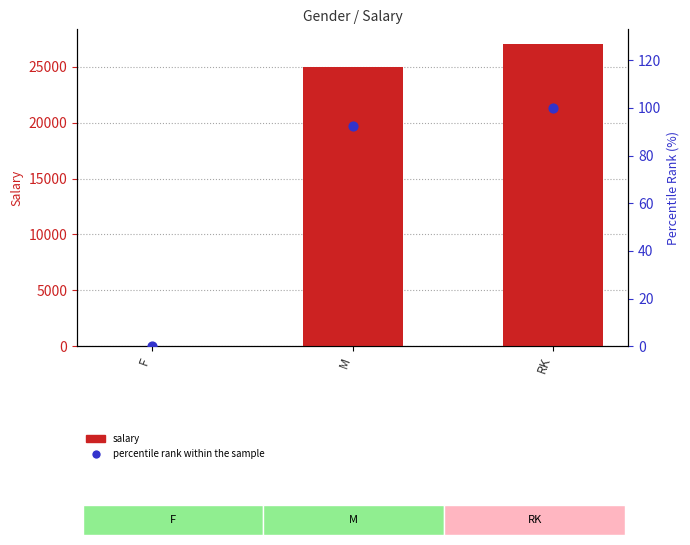

Is the value of salary at F greater than the value of percentile rank within the sample at F?

Yes